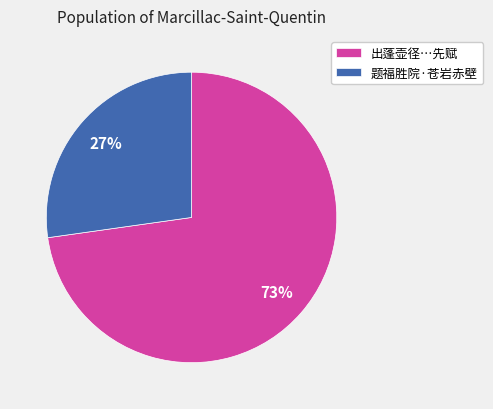

Which category has the biggest portion of the pie?

出蓬壶径…先赋